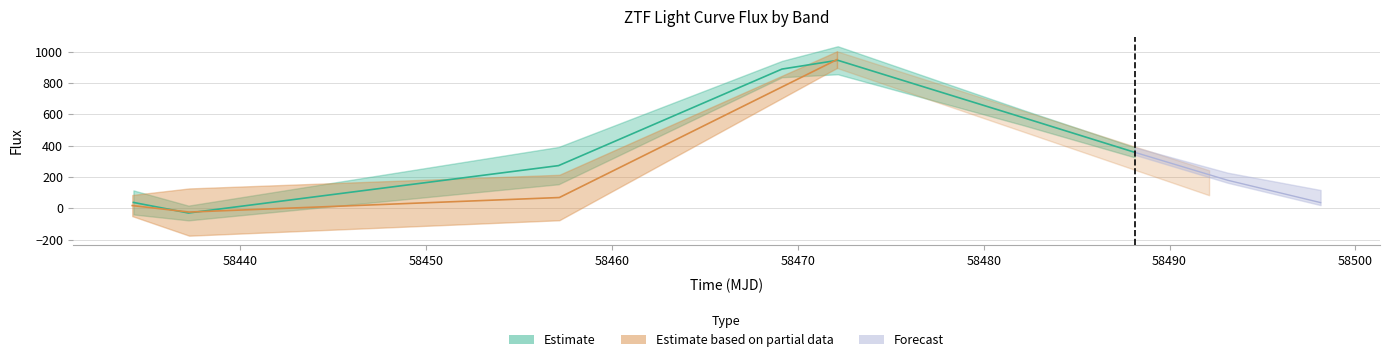

The value of ztfr_fluxerr at 3 is 72.9. True or false?

False